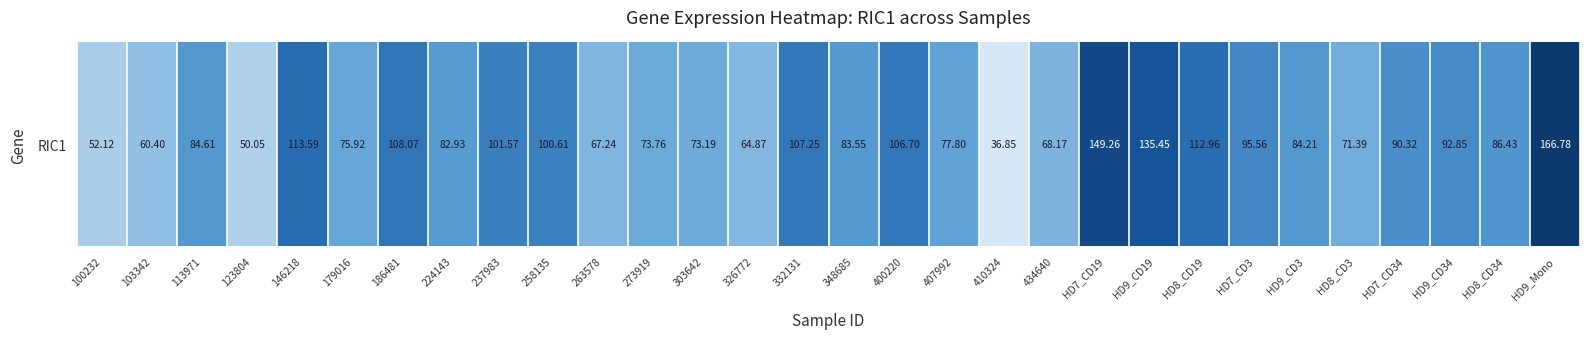

How many data points are less than 84?

14